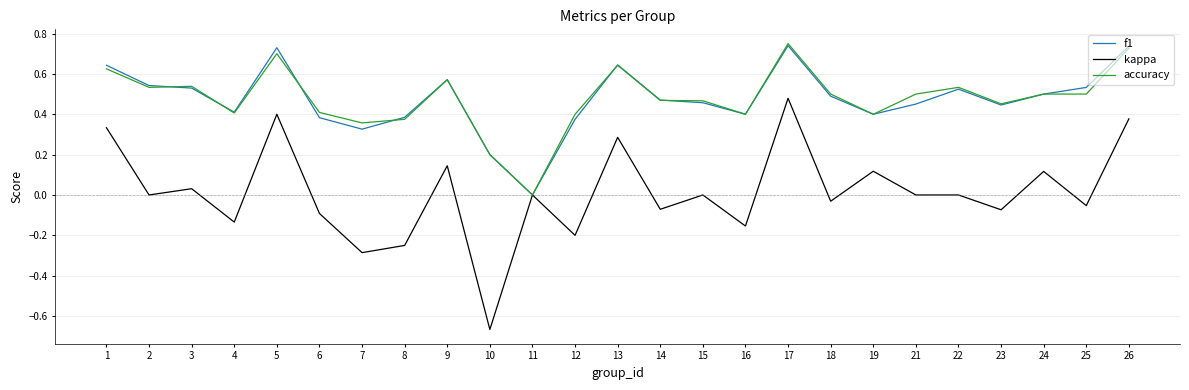

How many values in f1 are above zero?

24